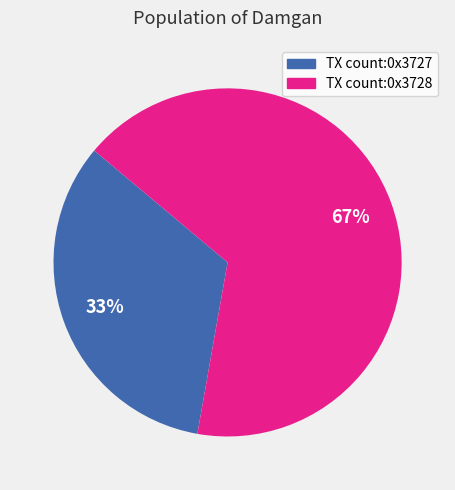

To the nearest percent, what is the average slice percentage?

50%